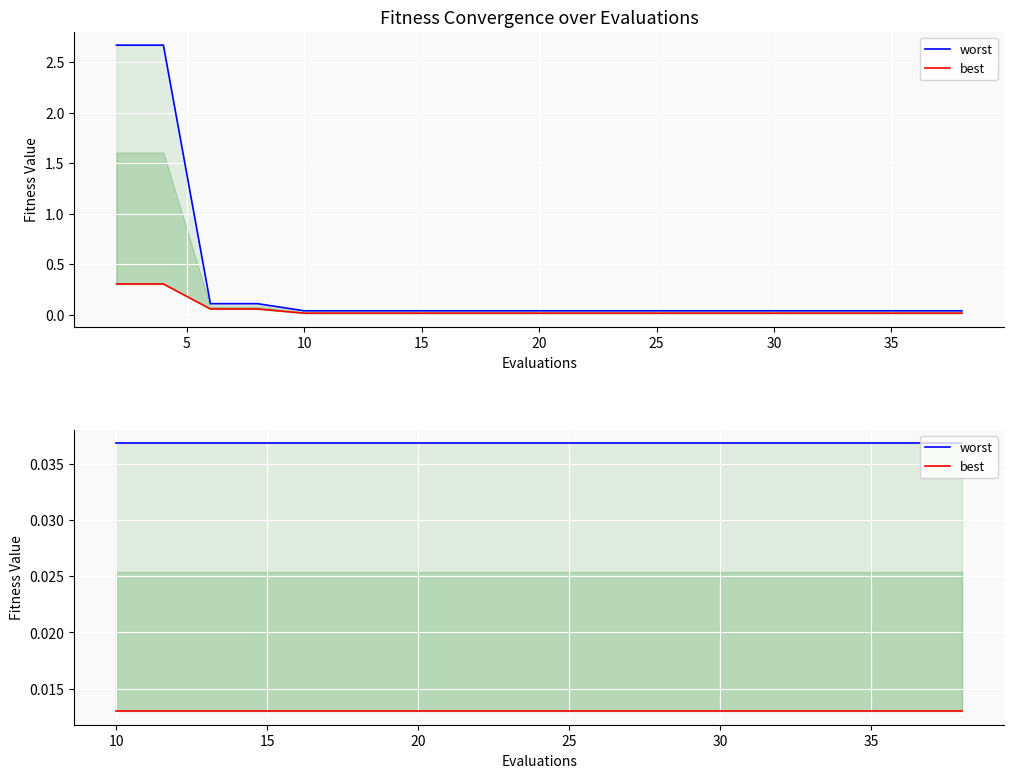

True or false: best has more than 0 points higher than both neighbors.

False